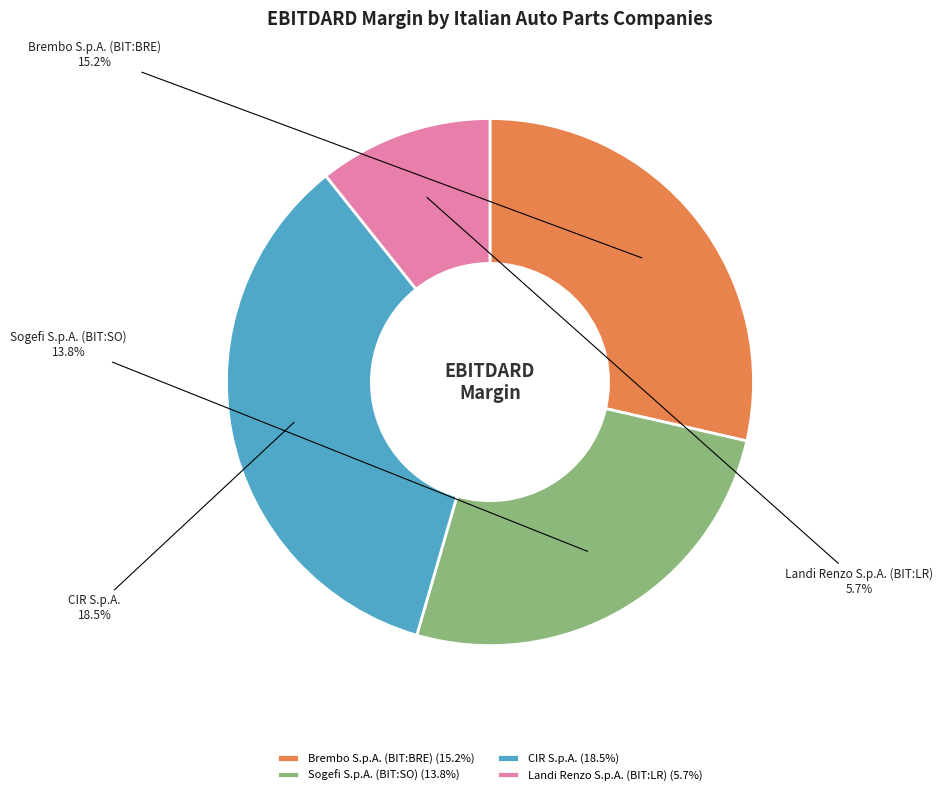

To the nearest percent, what portion does Brembo S.p.A. (BIT:BRE) represent?

29%